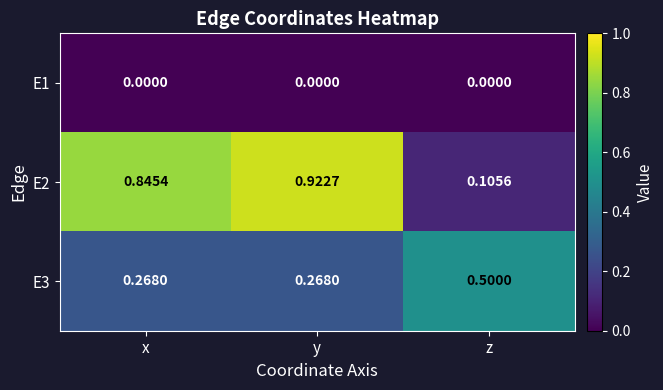

Rank the series by their maximum value, from lowest to highest.

E1, E3, E2